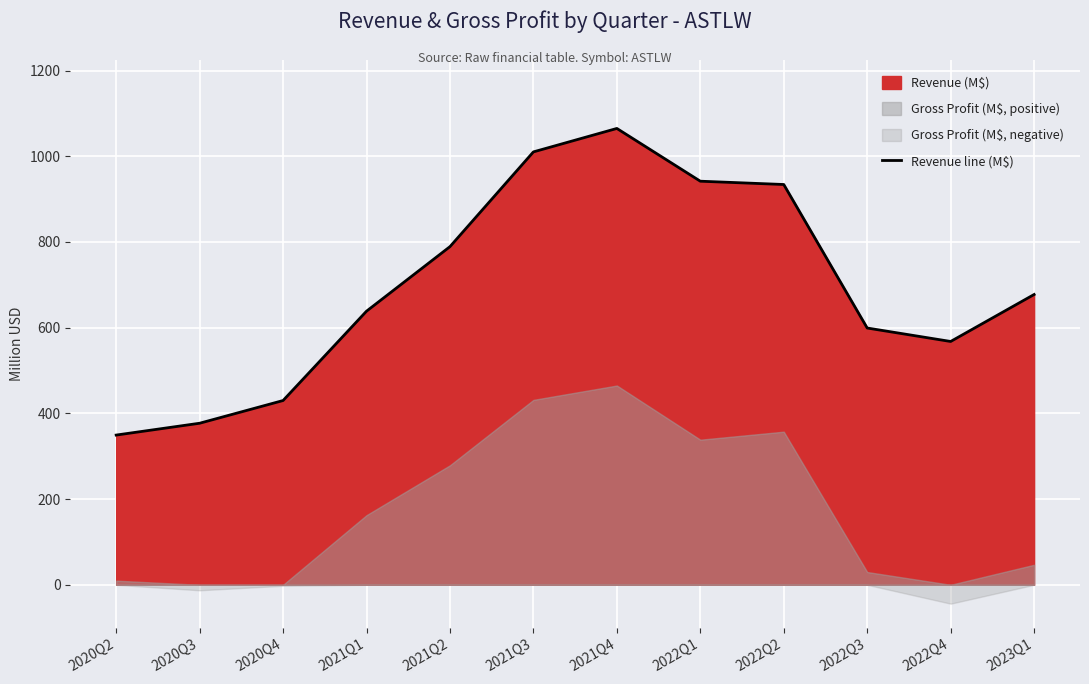

Where is the data nearest to the value 707?

2023Q1